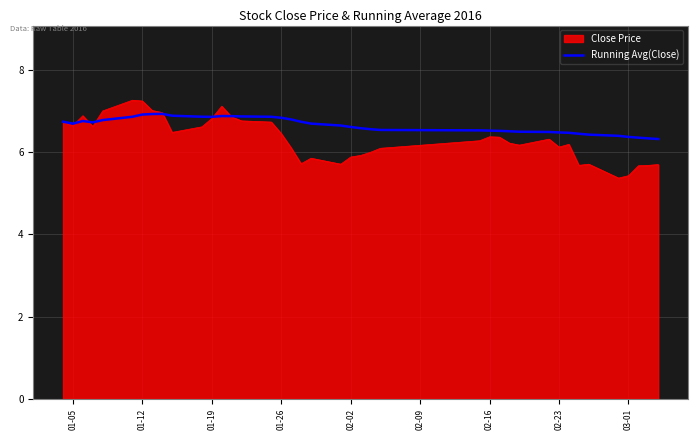

What are all the series names shown in the legend?

Close Price, Running Avg(Close)